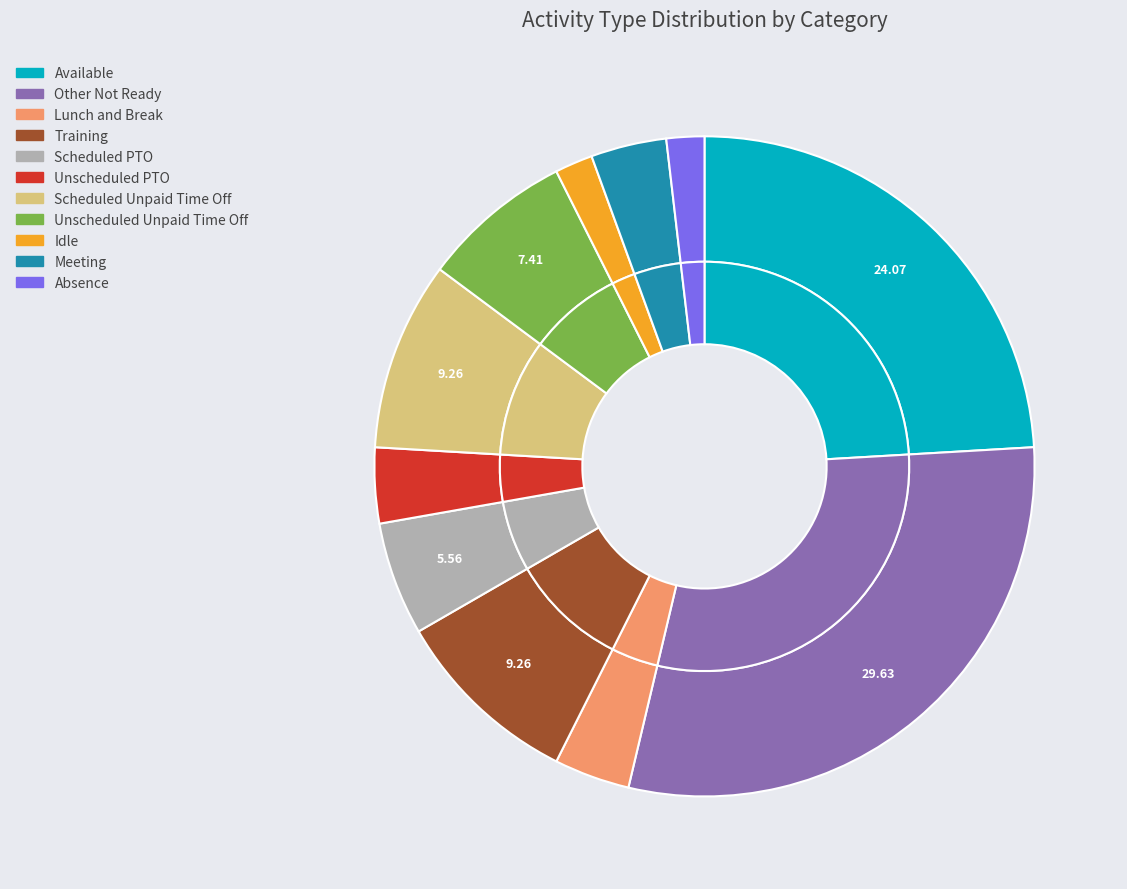

To the nearest percent, what portion does Available represent?

24%